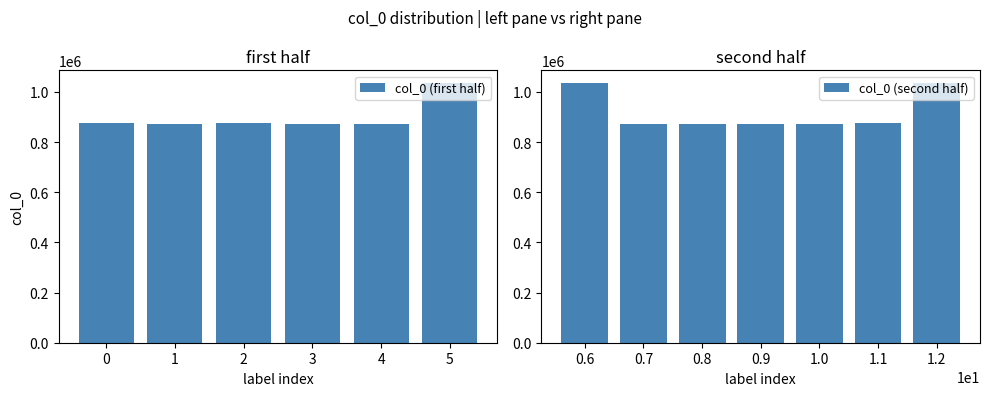

What is the sum of the col_0 (first half) values at 4 and 0?

1748371